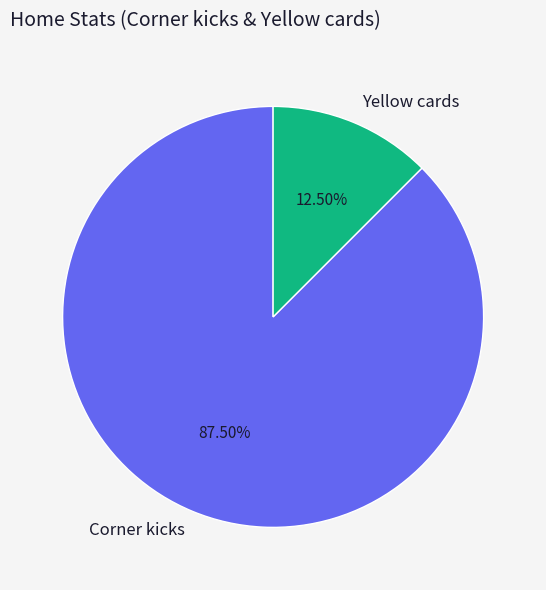

Count the number of slices in the pie.

2